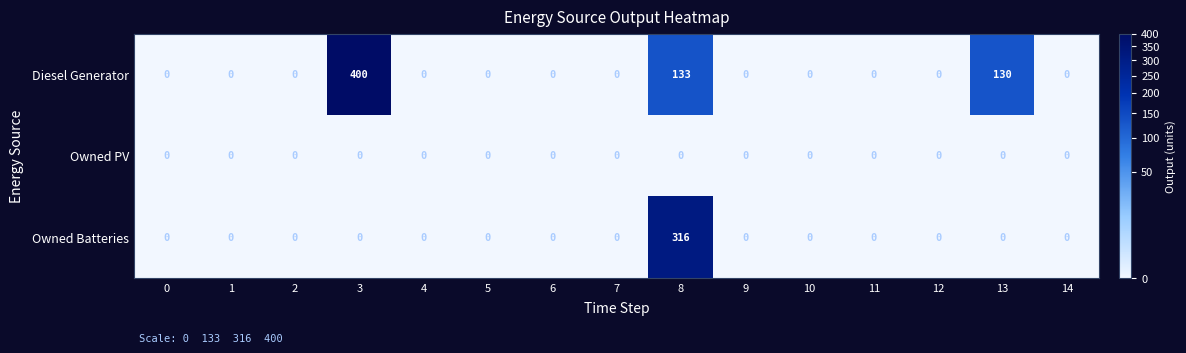

Which series has the largest range (max minus min)?

Diesel Generator